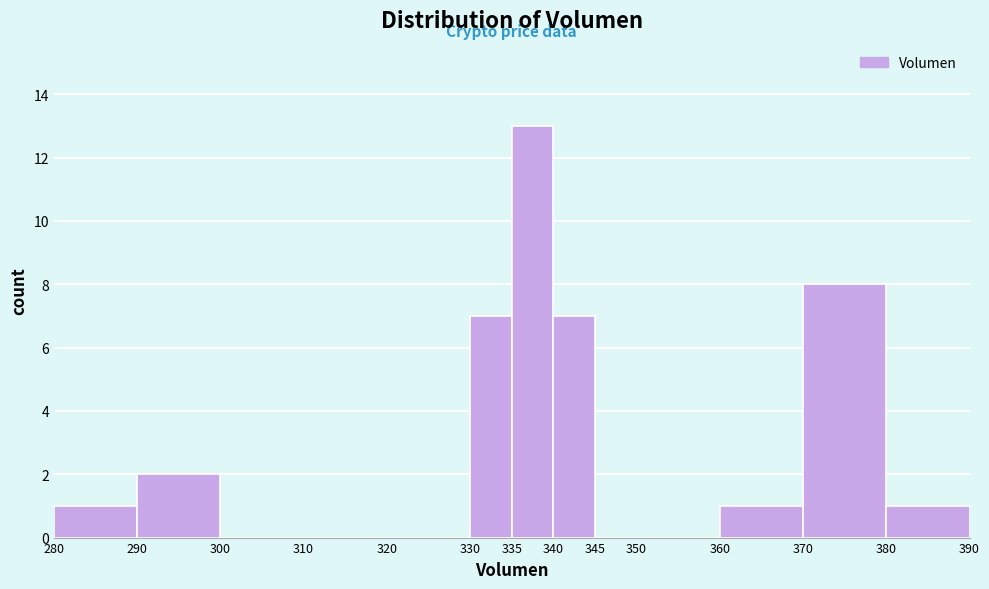

Reading left to right, list every bar in this chart as the range it spans on the x-axis followed by its height. The values are not printed on the chart, so give them approximately, as read against the axis.

280 to 290: 1
290 to 300: 2
300 to 310: 0
310 to 320: 0
320 to 330: 0
330 to 335: 7
335 to 340: 13
340 to 345: 7
345 to 350: 0
350 to 360: 0
360 to 370: 1
370 to 380: 8
380 to 390: 1